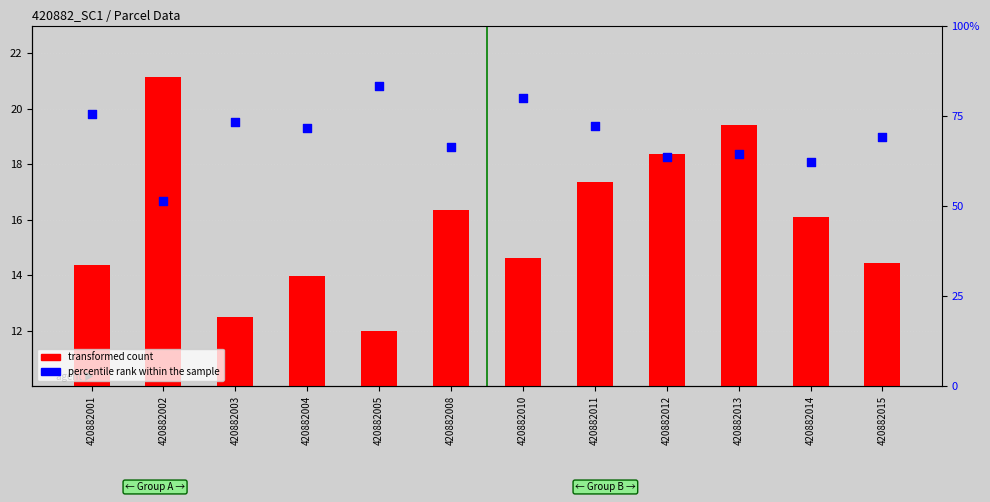

Which series has the largest Y range (max minus min)?

percentile rank within the sample